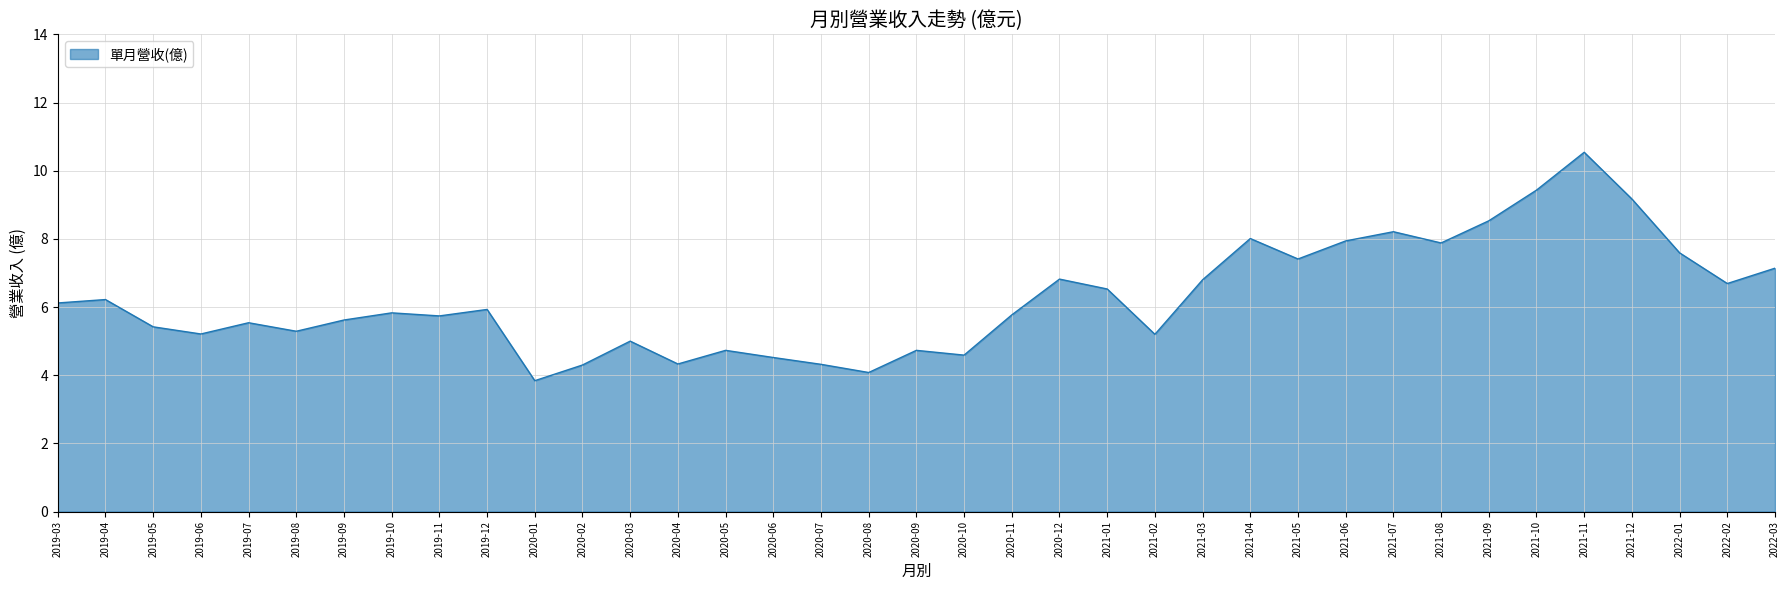

What is the approximate value at 2020-02?

4.3